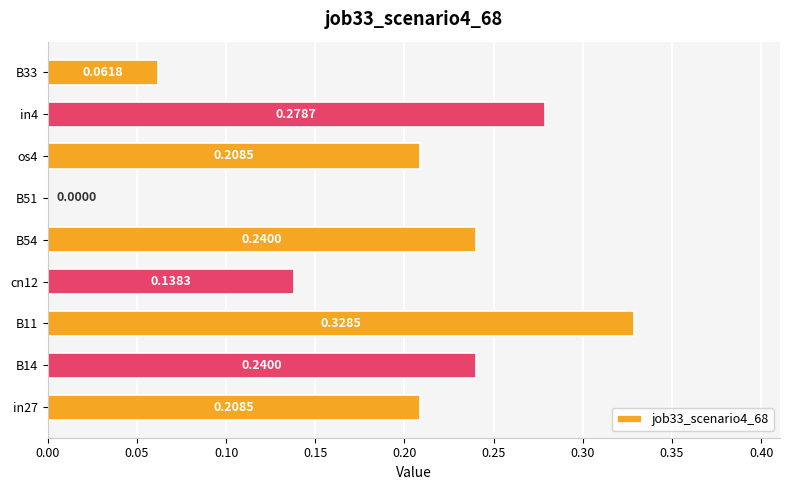

Which has a higher value, in4 or B33?

in4